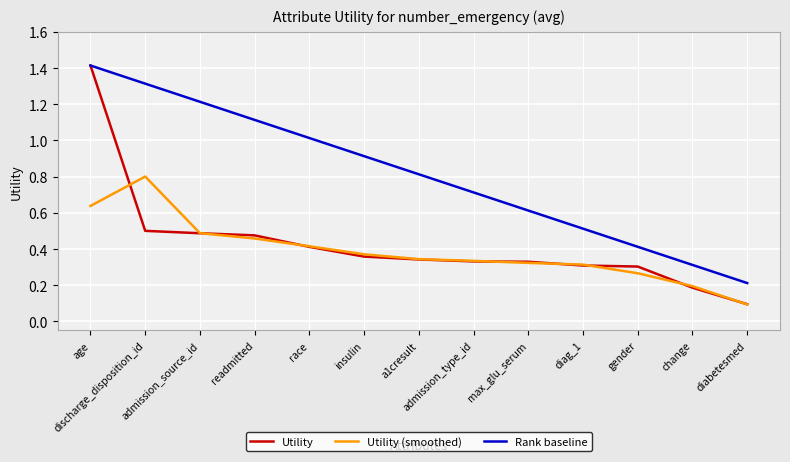

Which series has the widest spread of values?

Utility